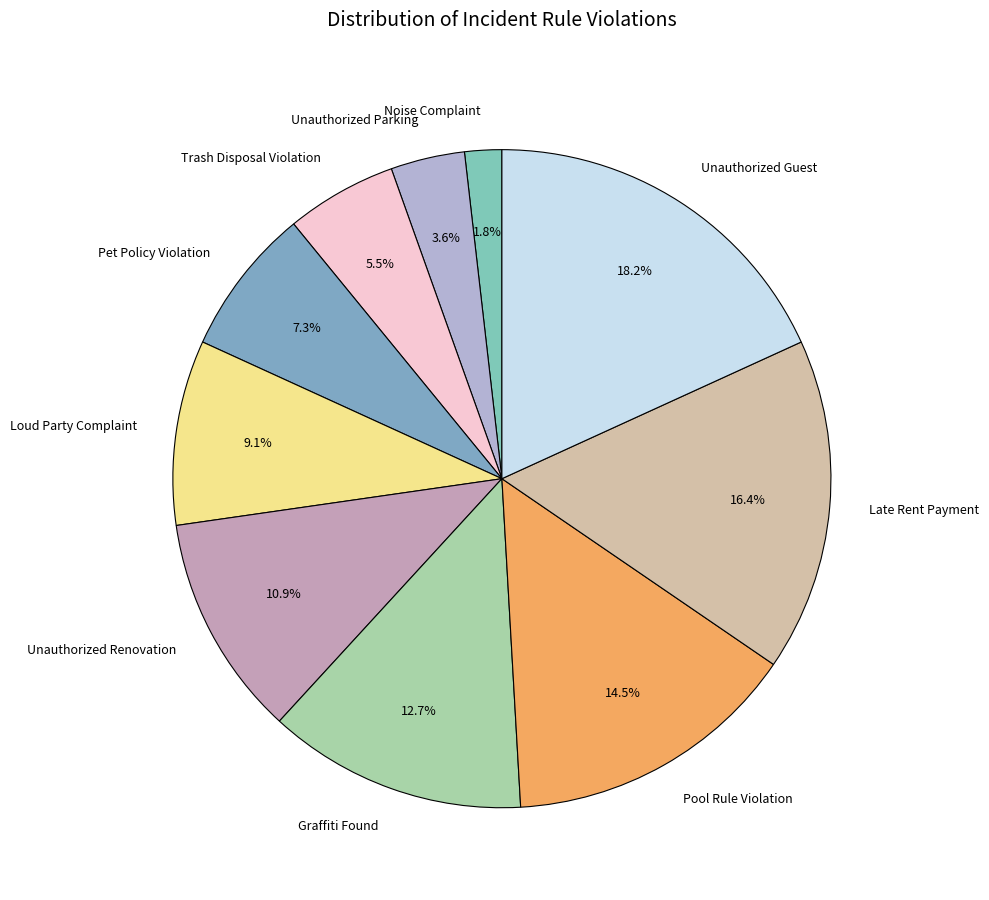

How many segments does this pie chart have?

10